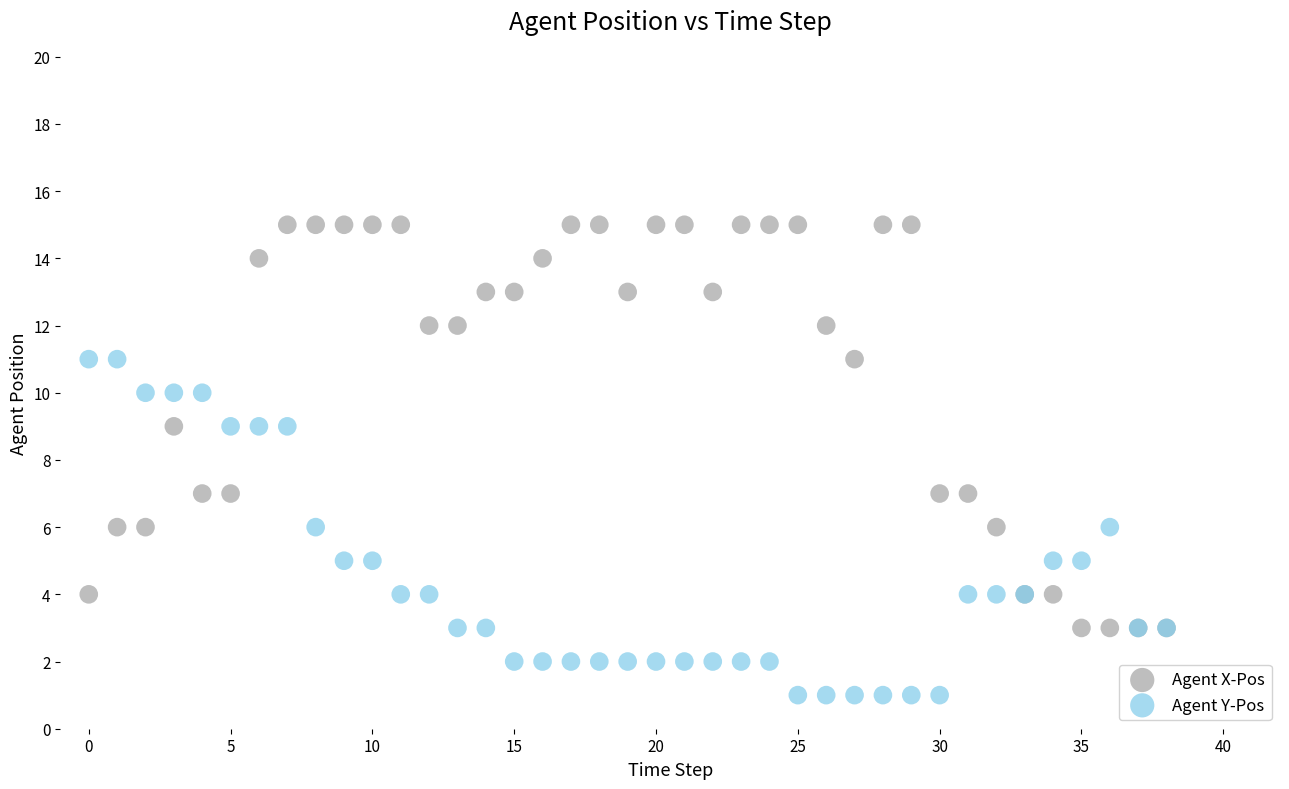

Which series contains the highest Y value?

Agent X-Pos